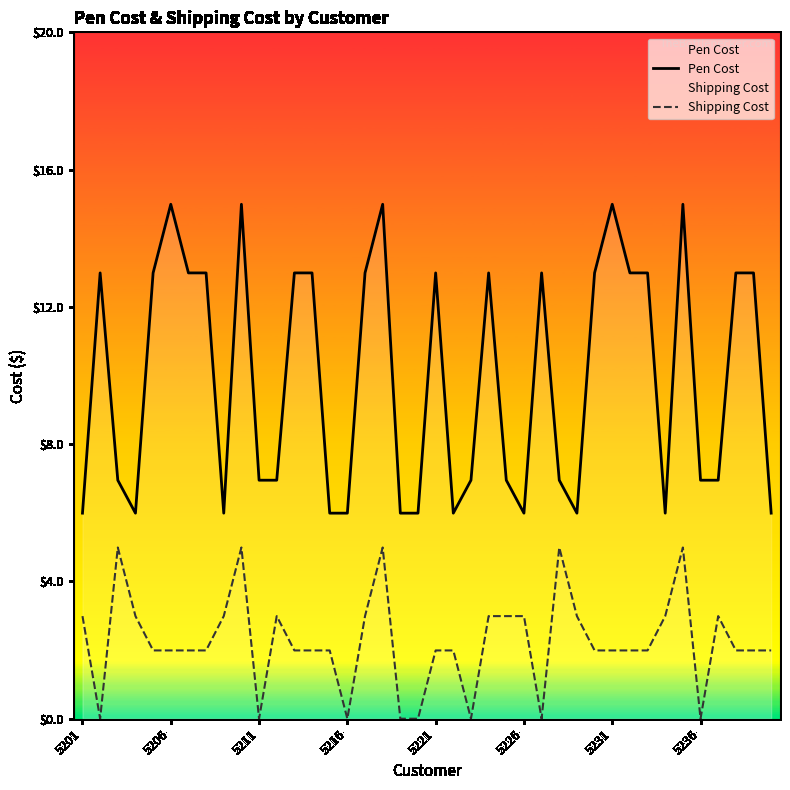

What is the maximum value shown in the chart?

15.0